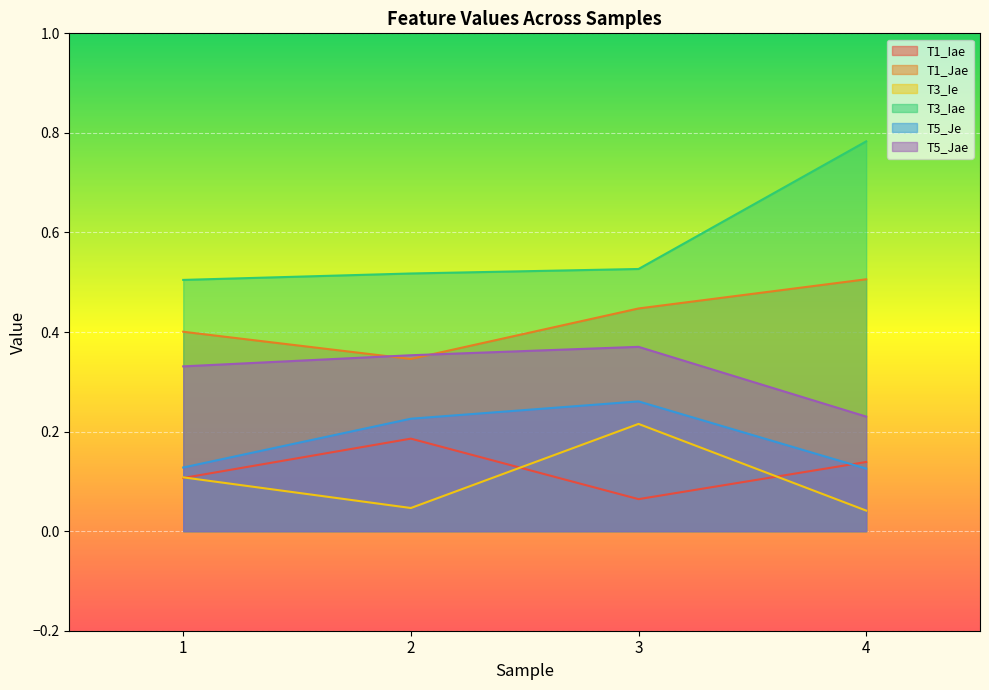

Read the T3_Iae value at 4.

0.8